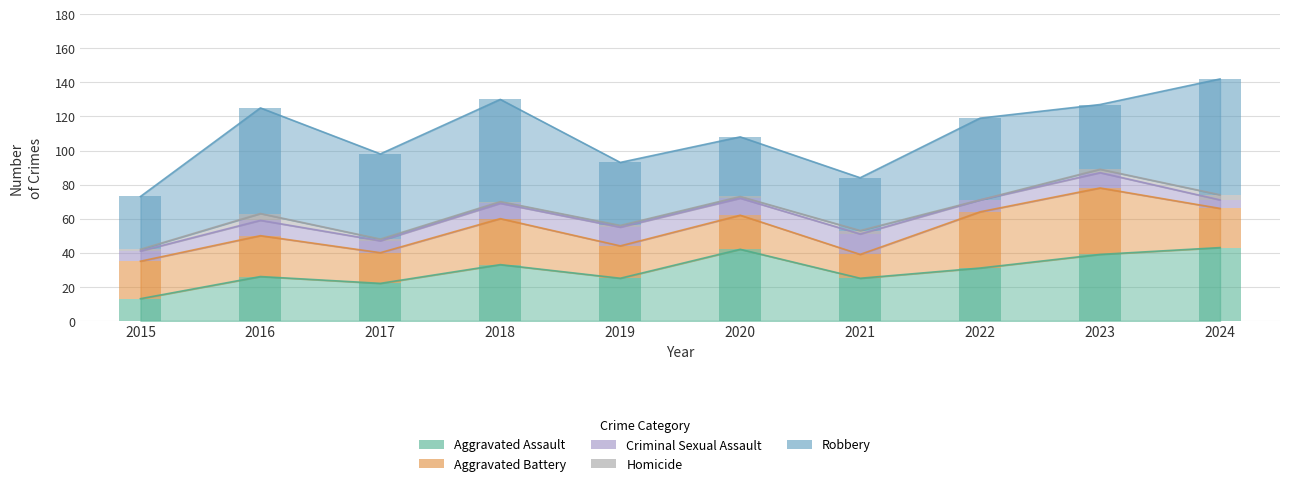

Where does the Robbery series first go above 48?

2016